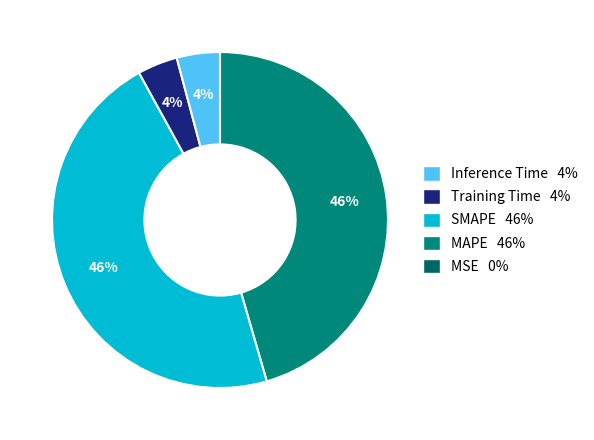

Is there a majority slice in this chart?

No